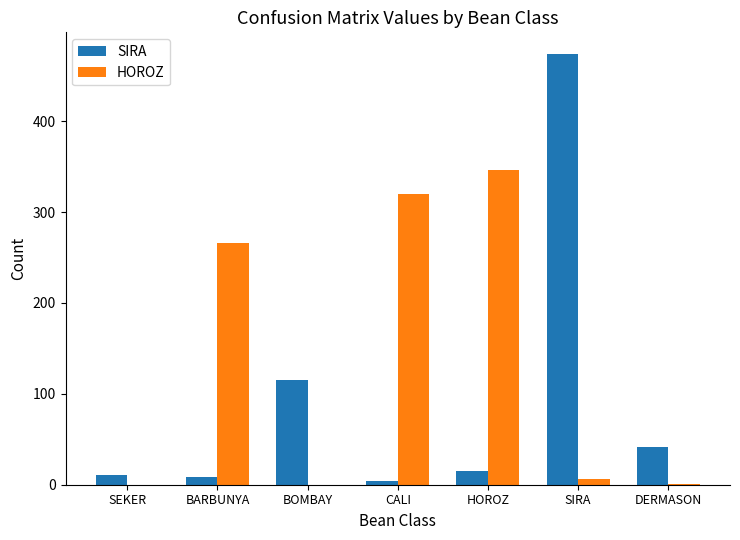

At which label does SIRA reach its peak?

SIRA